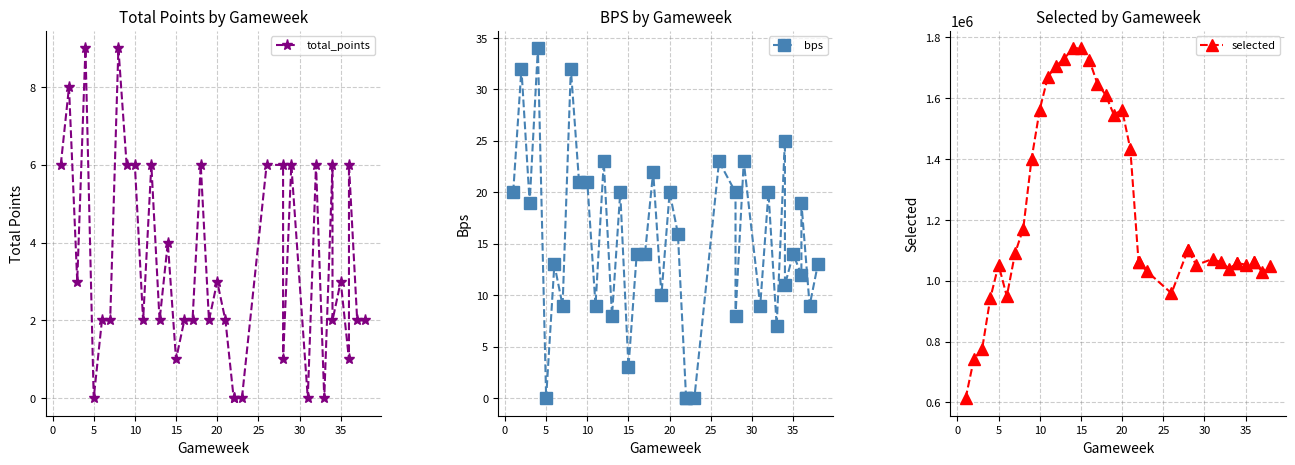

What is the minimum value for selected?

613542